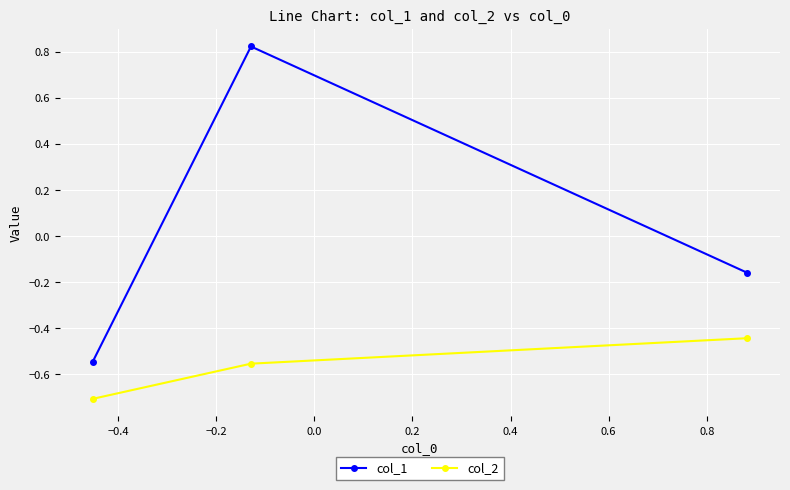

What is the difference between the maximum and minimum values in the col_2 series?

0.3